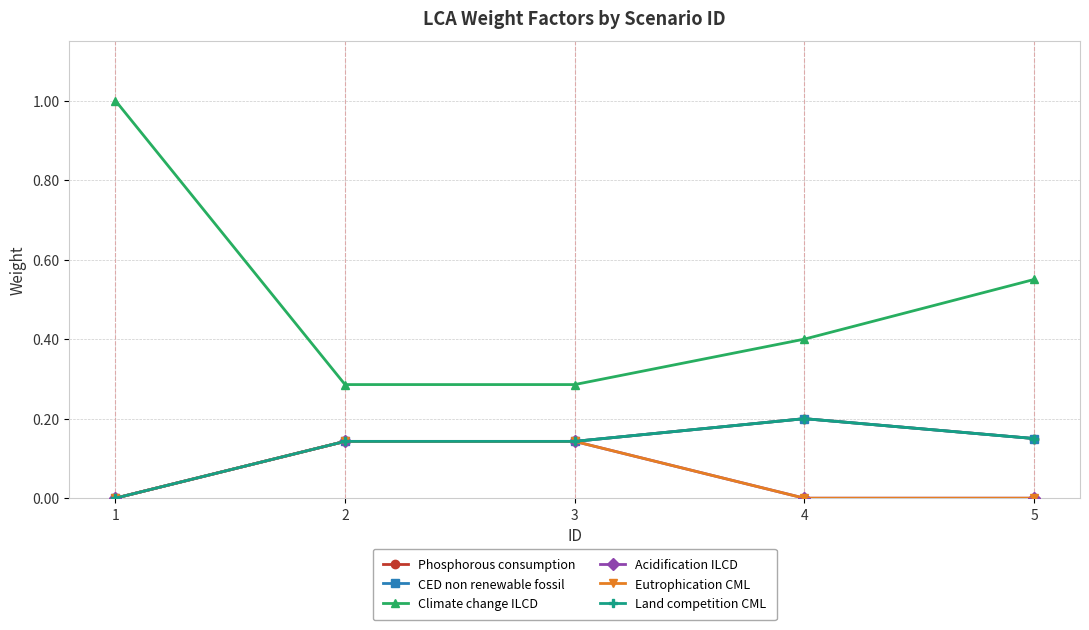

Does the chart have visible grid lines?

Yes